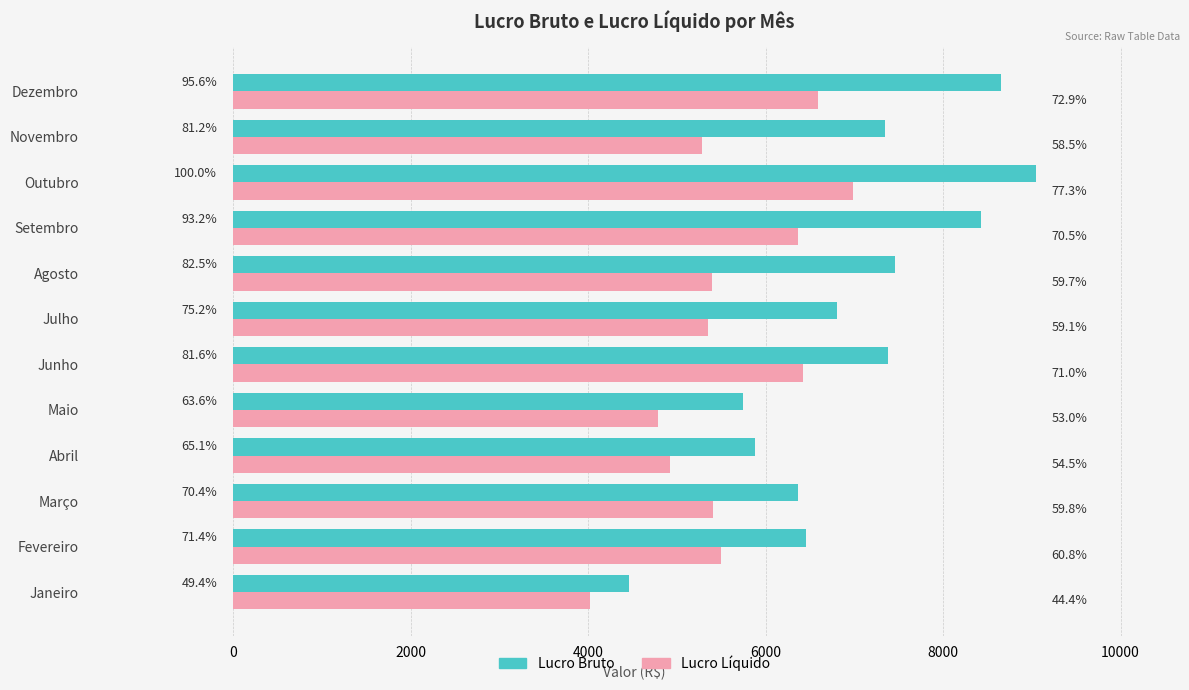

What are all the series names shown in the legend?

Lucro Bruto, Lucro Líquido